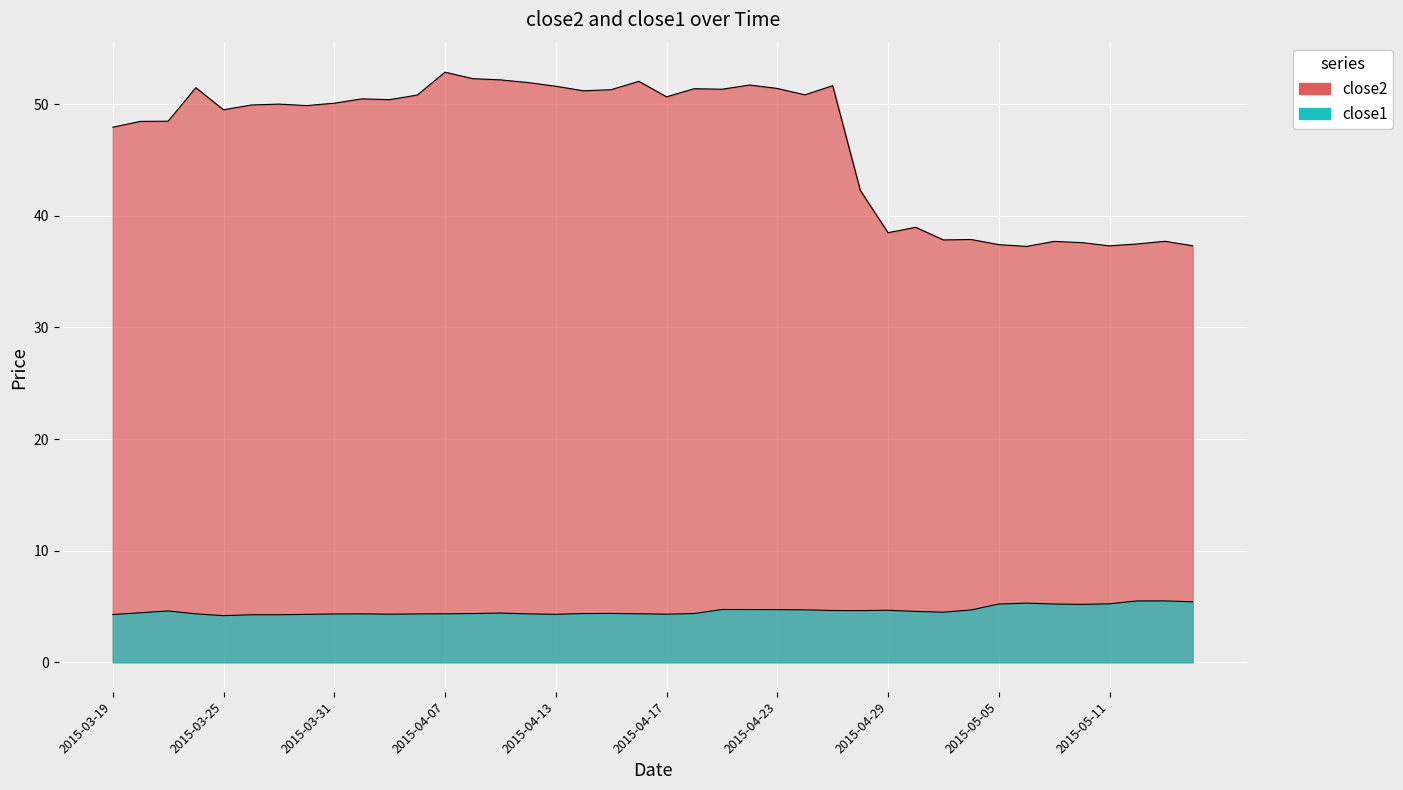

What is the total value across all series at 29?

43.5